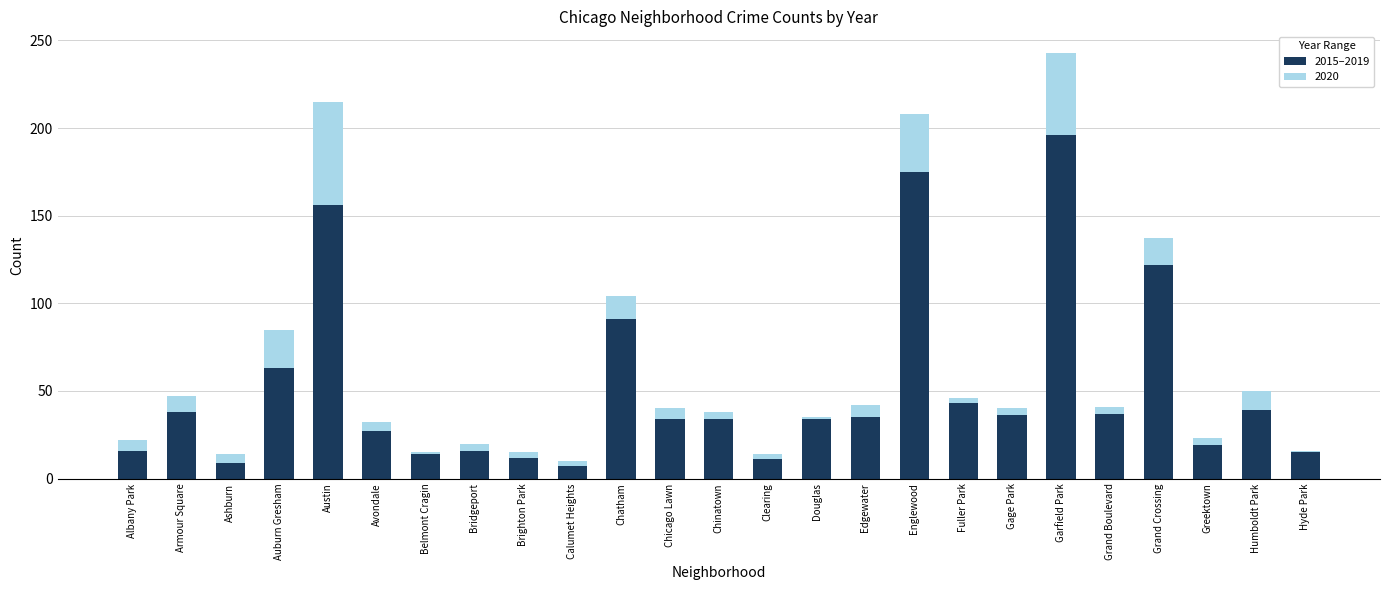

Count the number of categories in the chart.

25